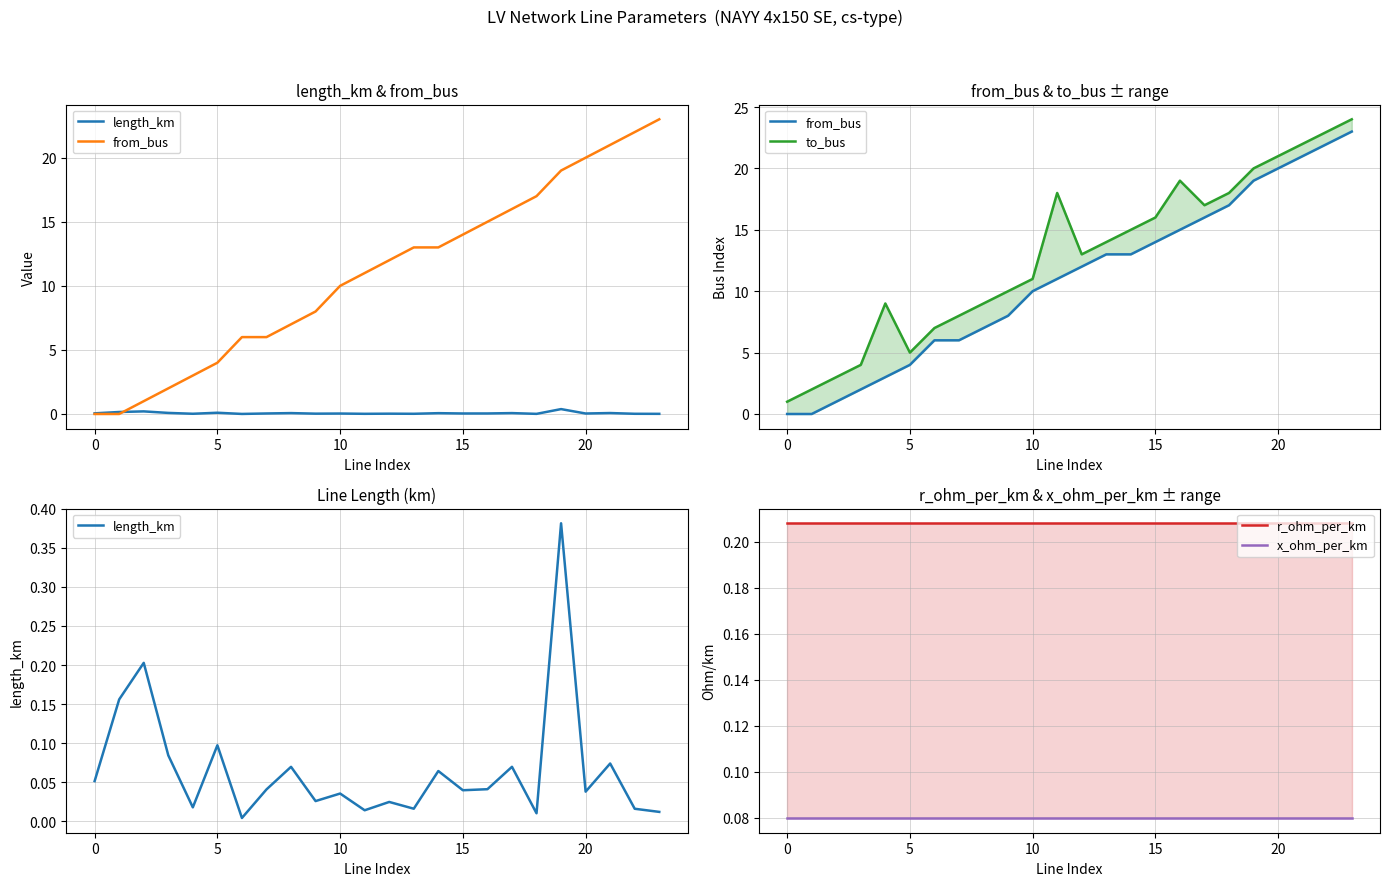

What is the label of the 14th point from the left?

13